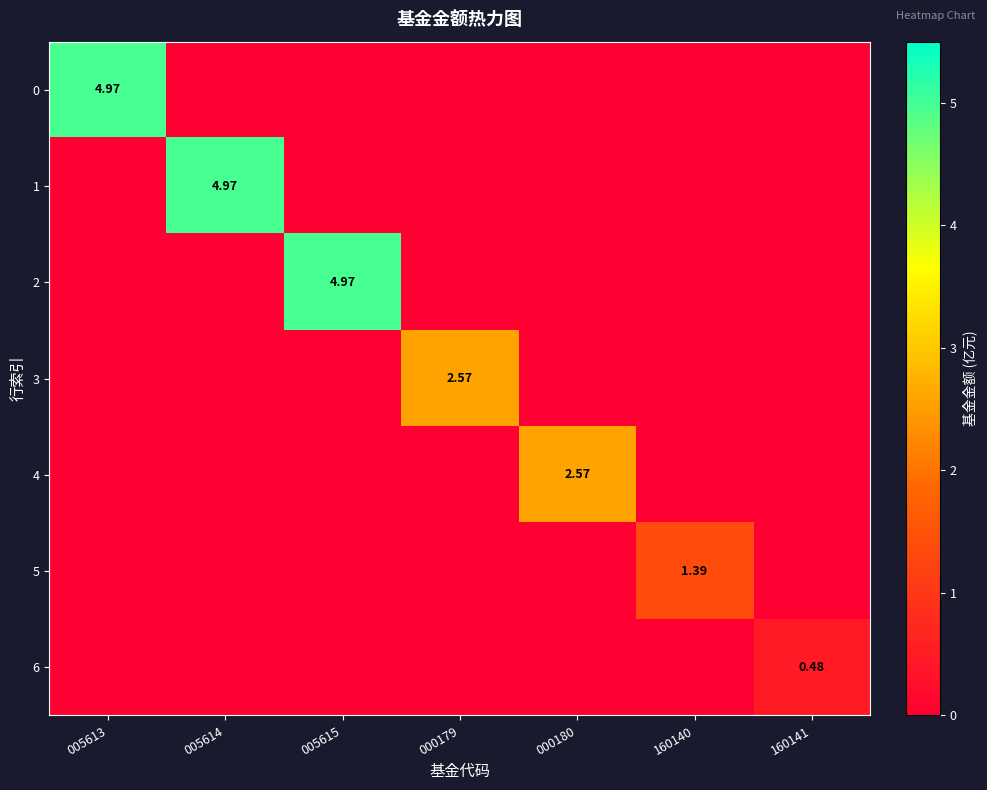

The value of 0 at 160141 is 0.0. True or false?

True